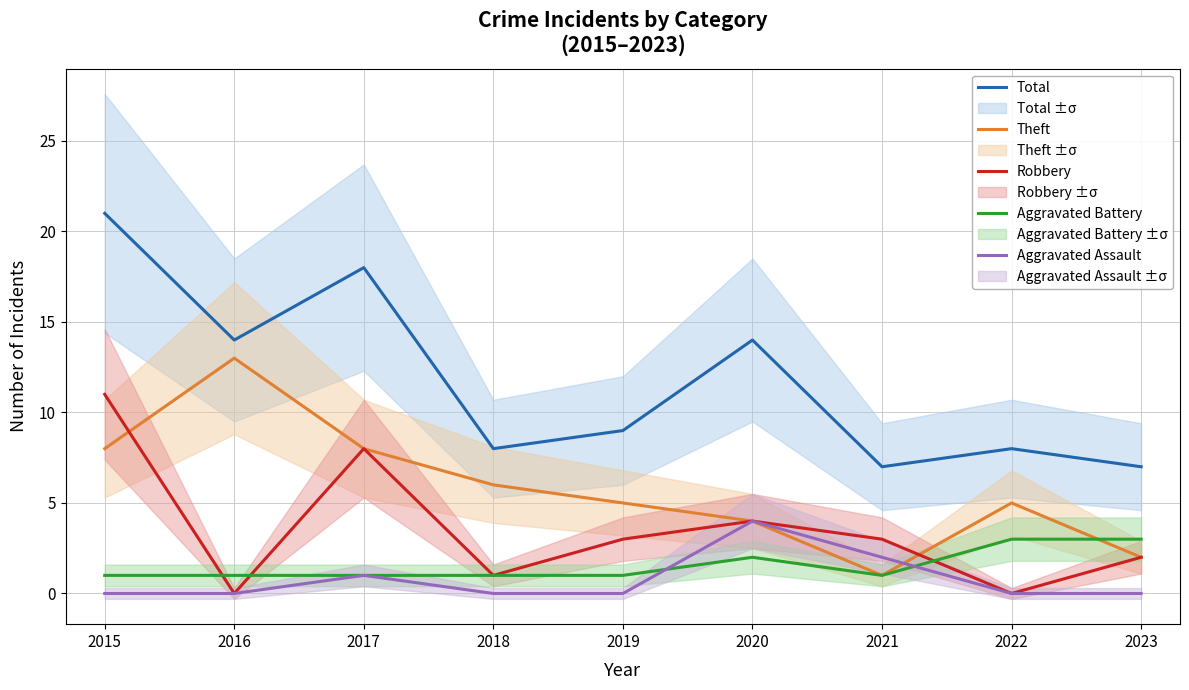

At which label does Theft reach its minimum?

2021